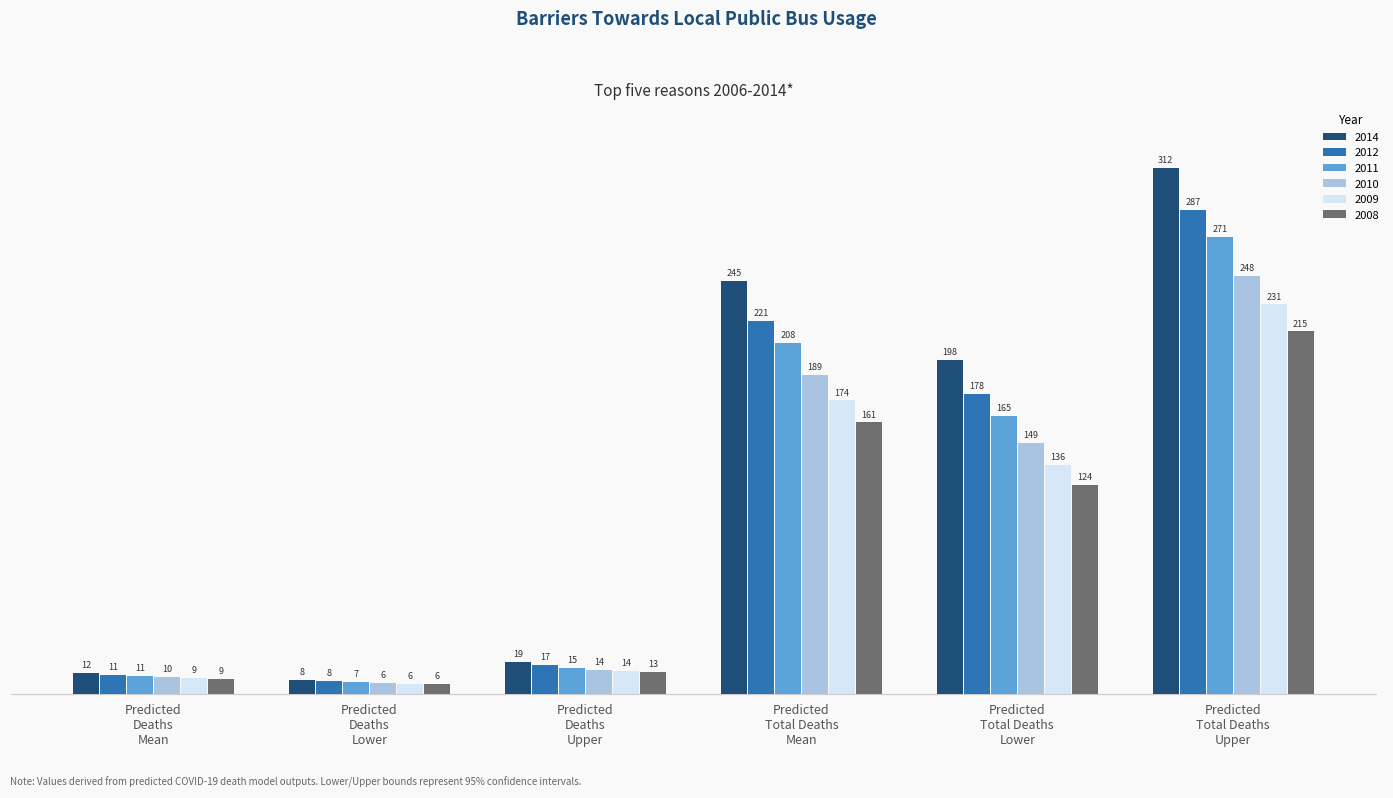

Which series has the largest range (max minus min)?

2014